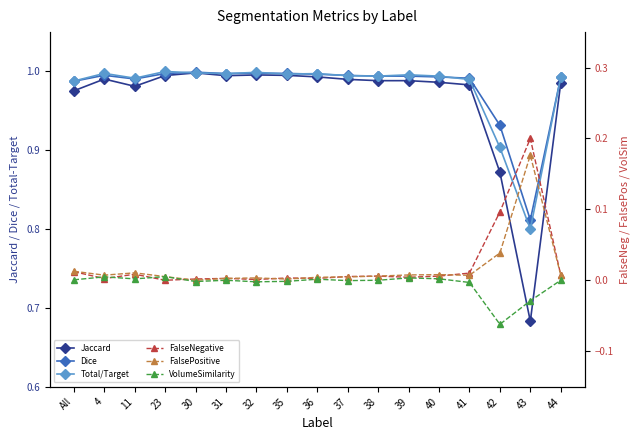

What is the total value across all series at 31?

3.0